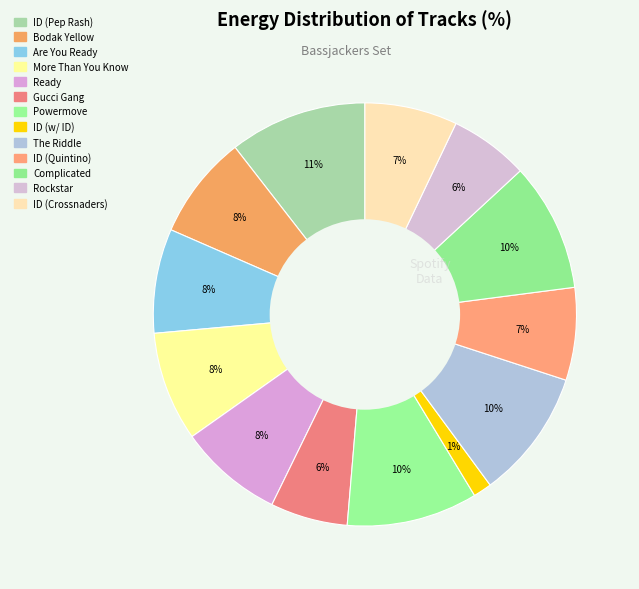

Which category has the smallest portion of the pie?

ID (w/ ID)